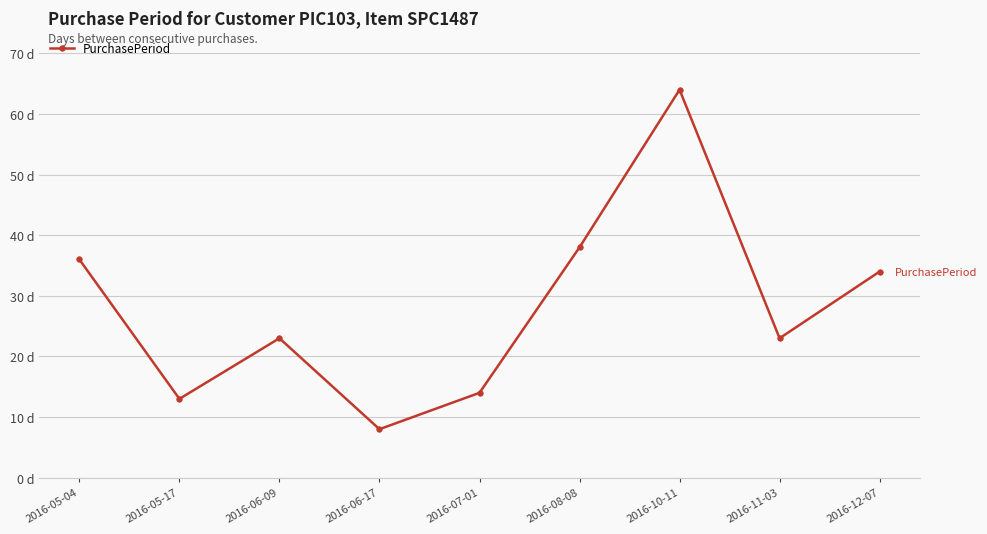

Is this an area chart (filled region under the line)?

No